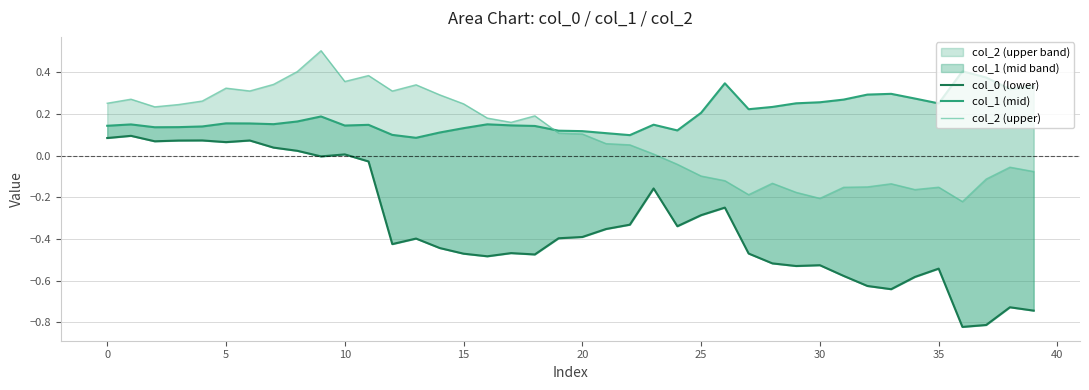

Count the number of data series in this chart.

3